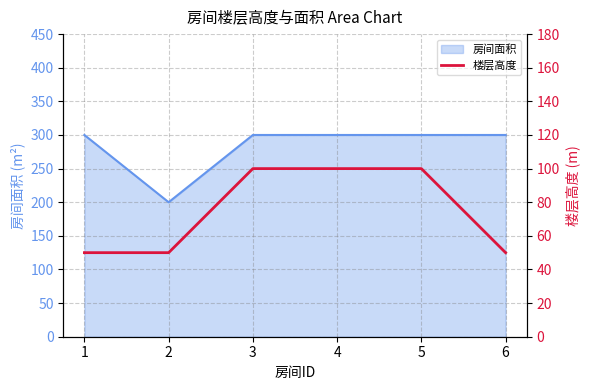

The value of 房间面积 at 1 is 171. True or false?

False